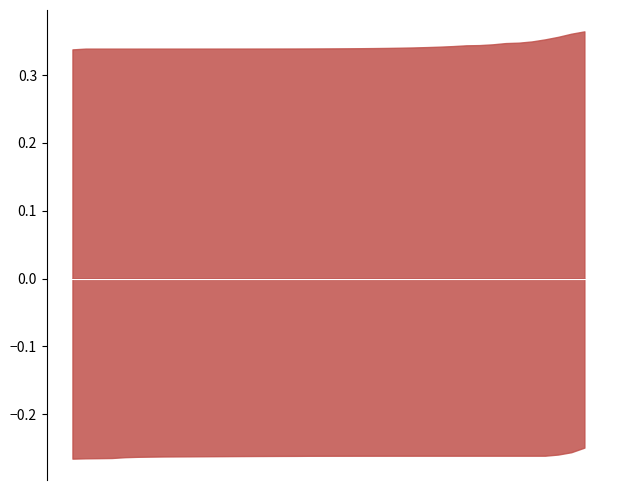

Count the number of data series in this chart.

2